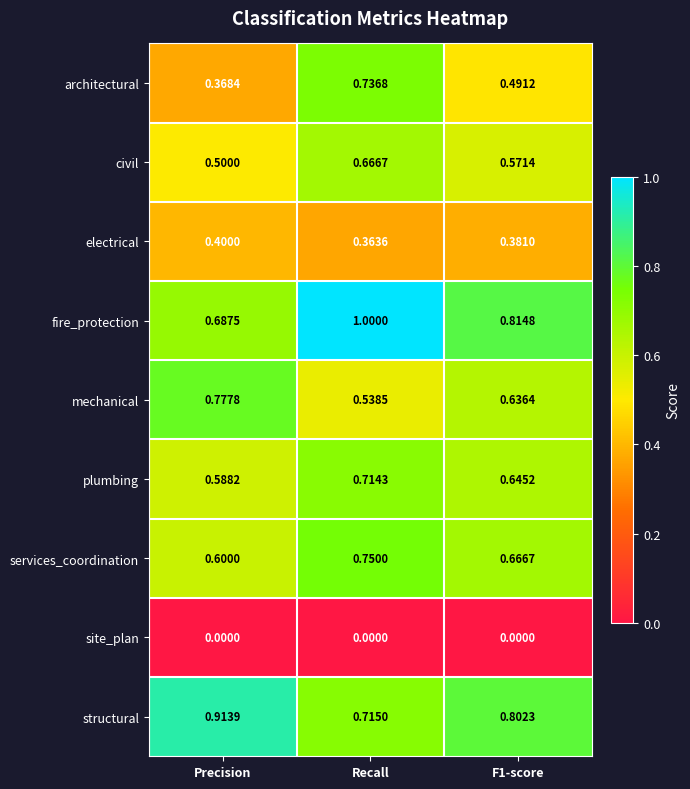

Rank the series by their maximum value, from highest to lowest.

fire_protection, structural, mechanical, services_coordination, architectural, plumbing, civil, electrical, site_plan